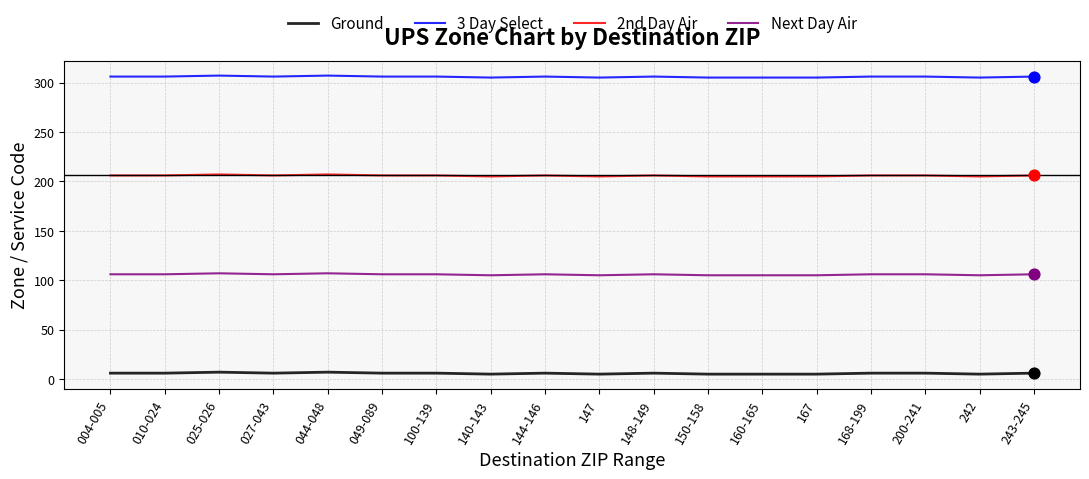

What is the total value across all series at 144-146?

624